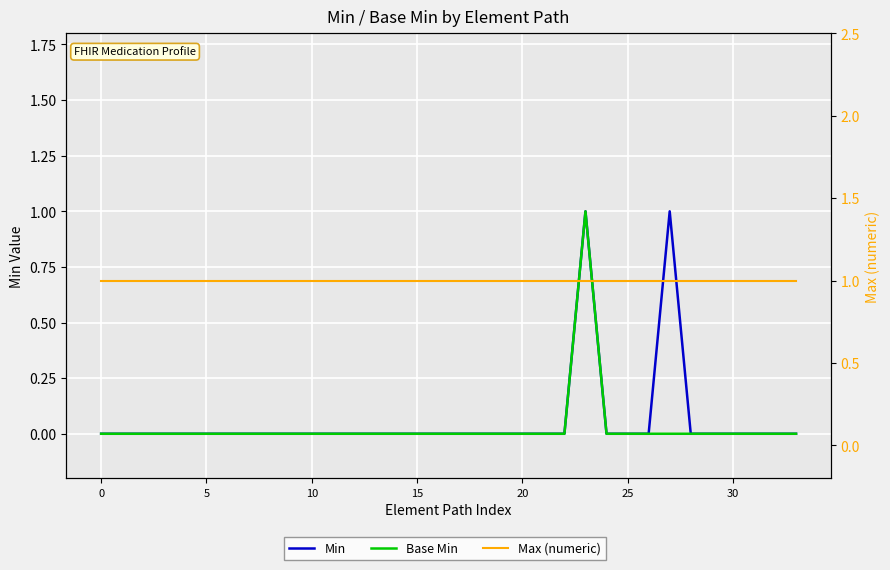

What is the difference between the maximum and minimum values in the Base Min series?

1